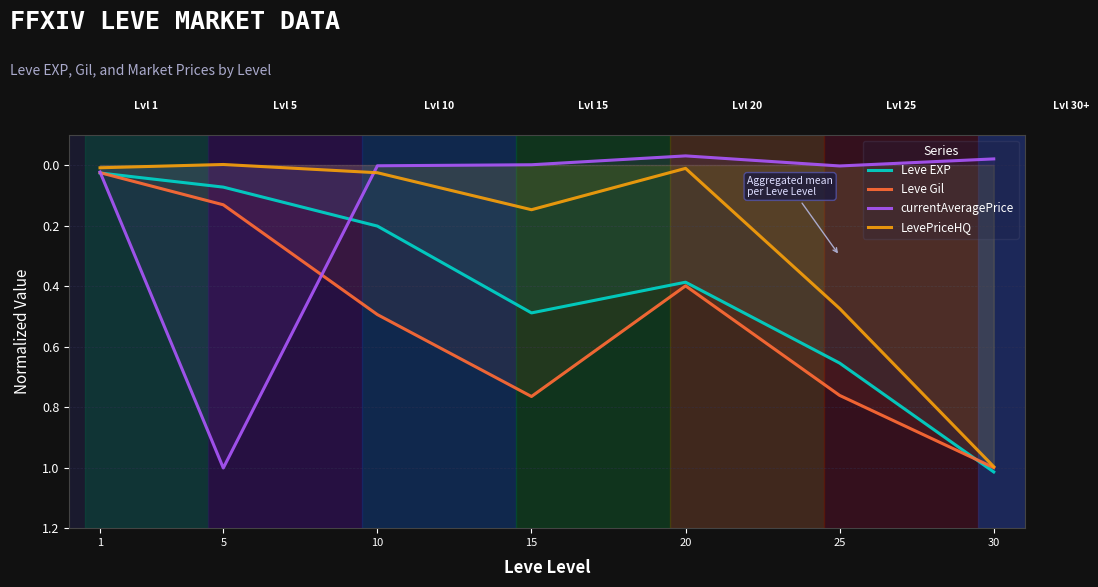

What is the greatest value displayed?

1.0